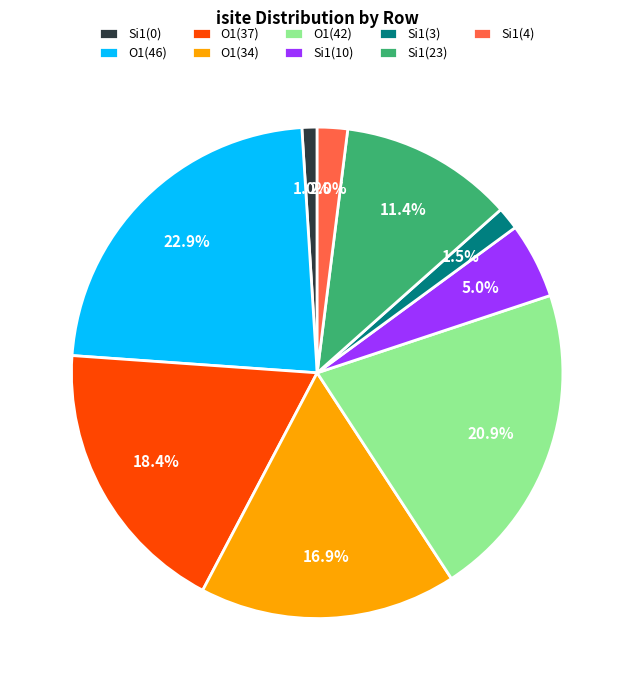

What percentage is NOT represented by O1(46)?

77.1%